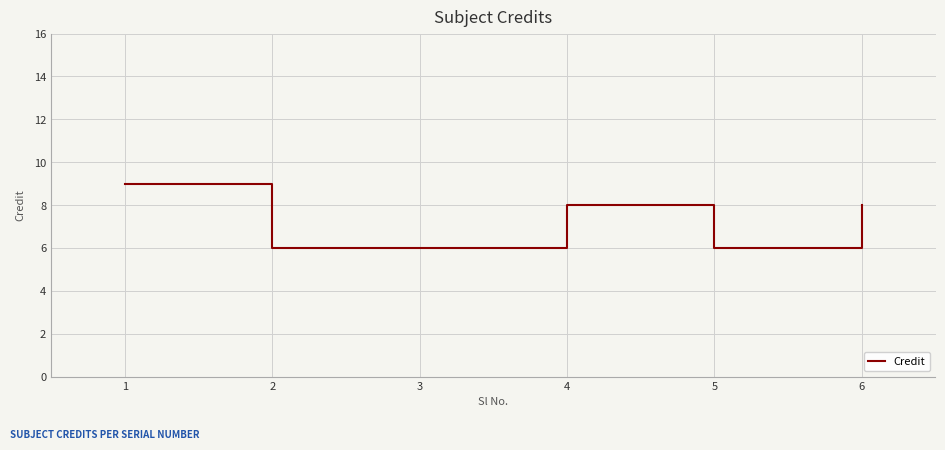

What is the sum of all values?

43